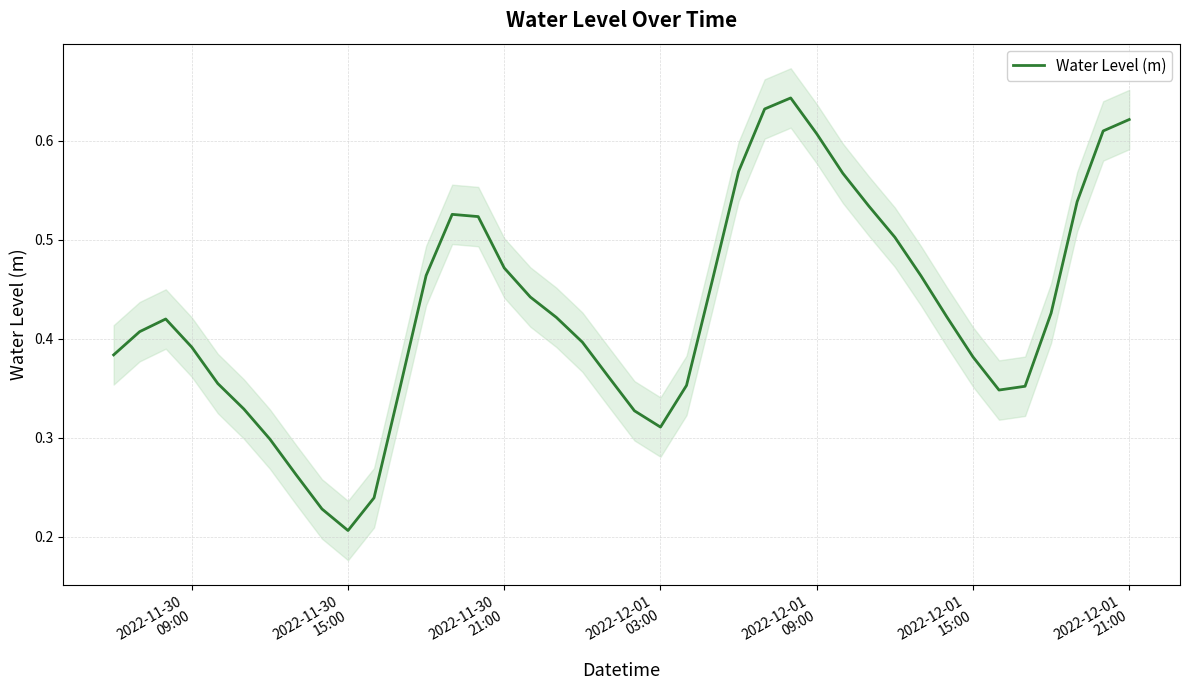

Reading left to right, transcribe all the data shown in this chart.

0.4	0.4	0.4	0.4	0.4	0.3	0.3	0.3	0.2	0.2	0.2	0.4	0.5	0.5	0.5	0.5	0.4	0.4	0.4	0.4	0.3	0.3	0.4	0.5	0.6	0.6	0.6	0.6	0.6	0.5	0.5	0.5	0.4	0.4	0.3	0.4	0.4	0.5	0.6	0.6